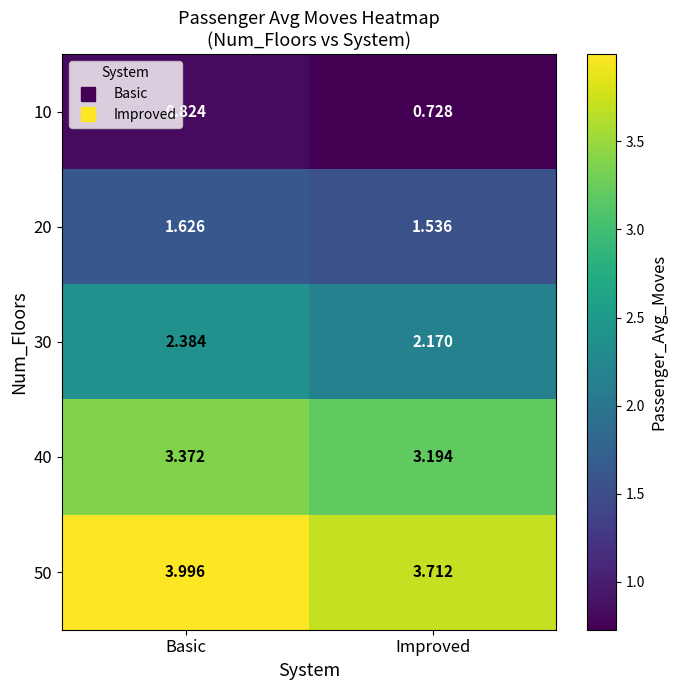

At how many categories does at least one series exceed 1?

2